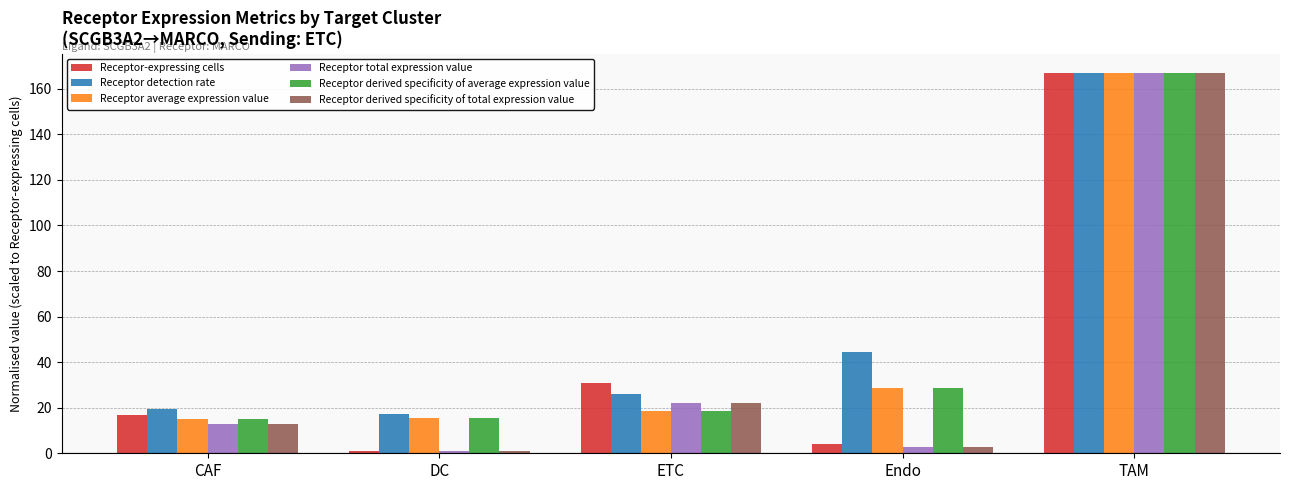

What is the value of the Receptor derived specificity of total expression value bar at the 2nd from the left?

0.9